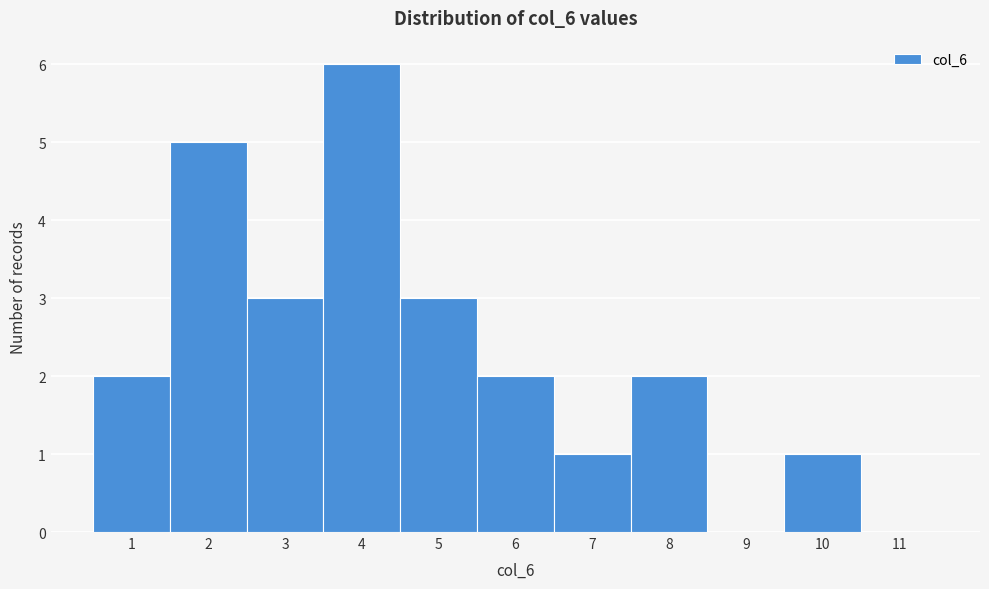

Reading left to right, transcribe this chart: for each bar, give the range it covers on the x-axis and its height. The values are not printed on the chart, so give them approximately, as read against the axis.

0.5 to 1.5: 2
1.5 to 2.5: 5
2.5 to 3.5: 3
3.5 to 4.5: 6
4.5 to 5.5: 3
5.5 to 6.5: 2
6.5 to 7.5: 1
7.5 to 8.5: 2
8.5 to 9.5: 0
9.5 to 10.5: 1
10.5 to 11.5: 0